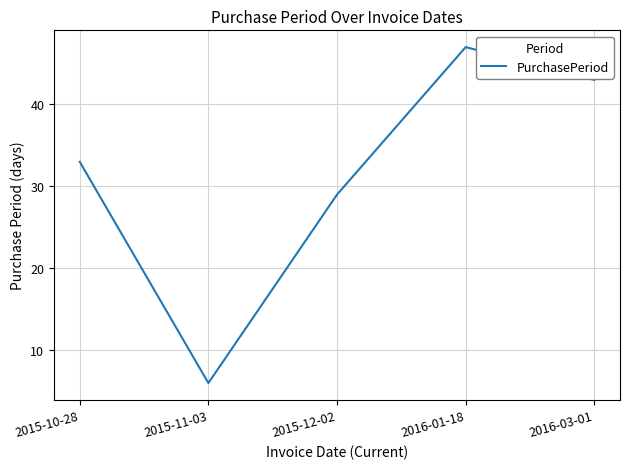

True or false: there are more than 1 points higher than both neighbors.

False